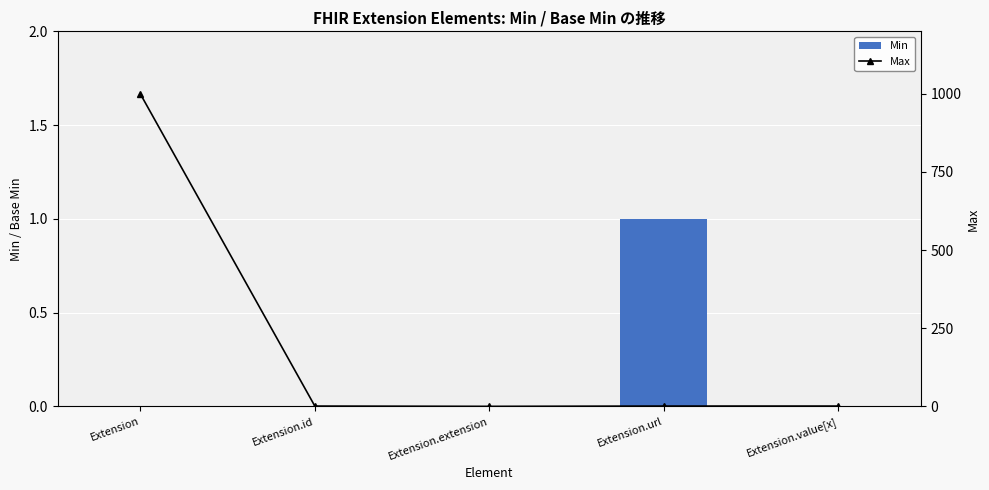

True or false: Base Min has a value of 434 at Extension.

False